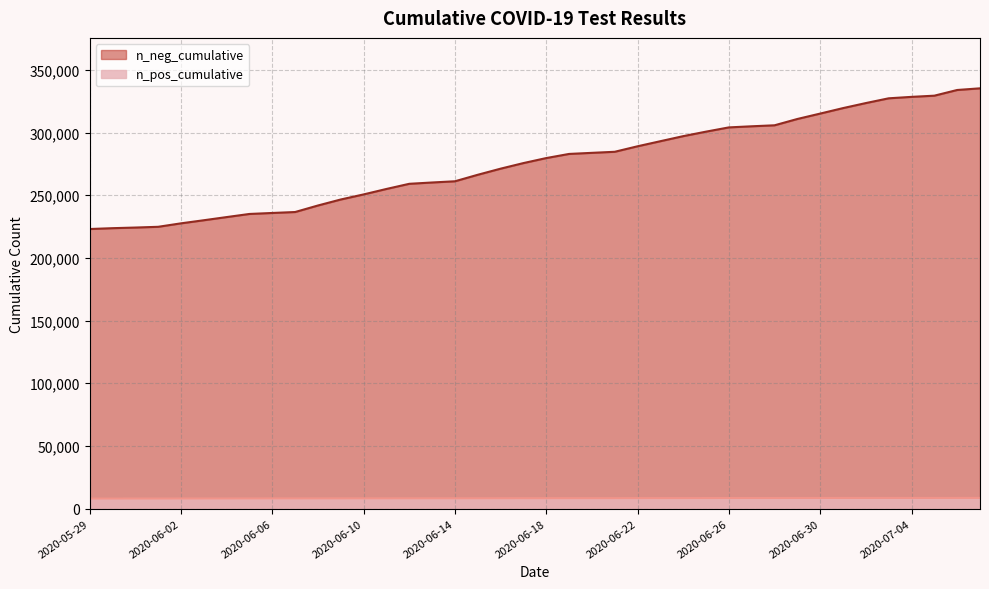

Which series has the widest spread of values?

n_neg_cumulative